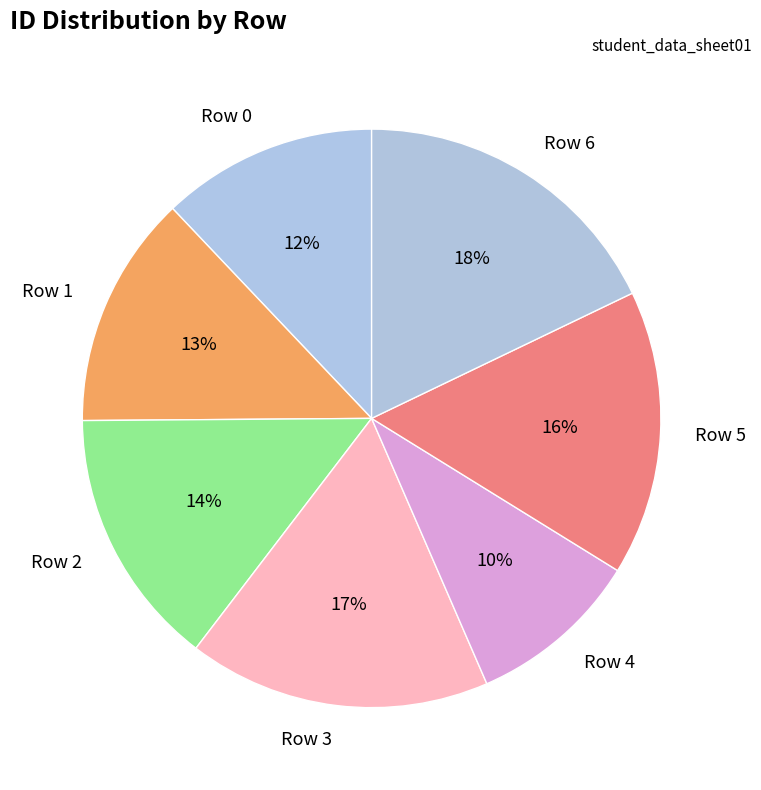

To the nearest percent, what is the combined percentage of Row 1 and Row 6?

31%